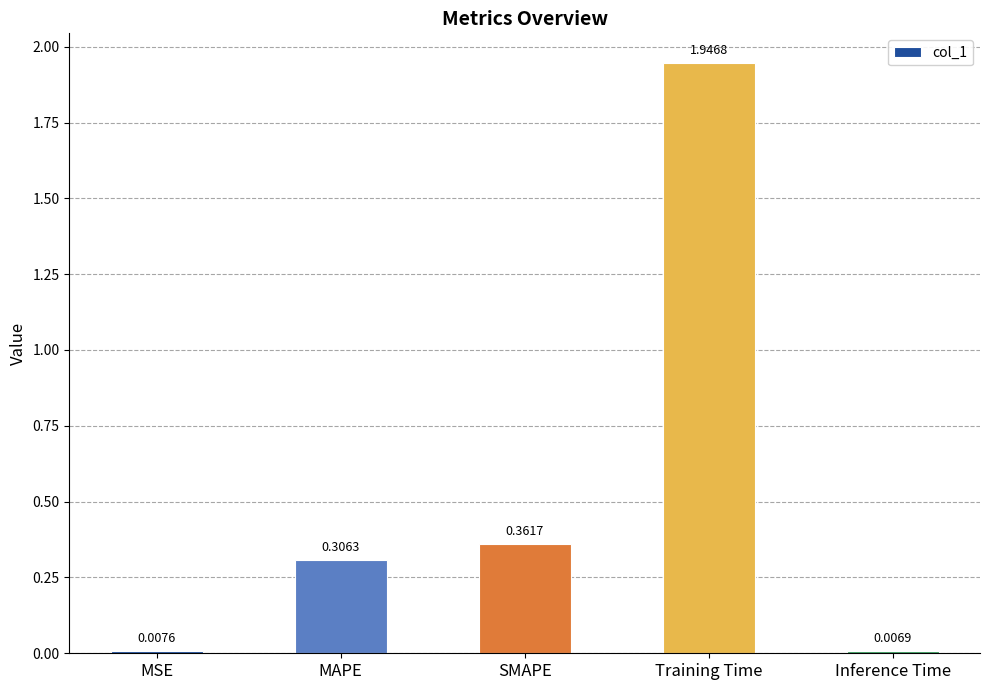

What is the label of the 5th bar from the left?

Inference Time